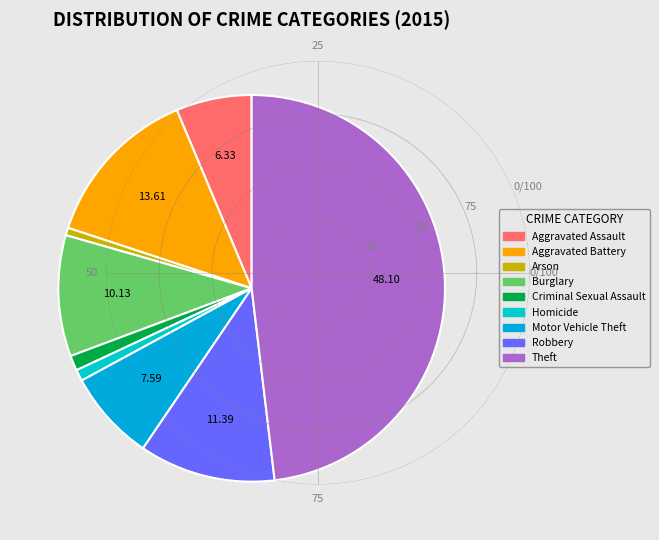

Rank the categories by value from highest to lowest.

Theft, Aggravated Battery, Robbery, Burglary, Motor Vehicle Theft, Aggravated Assault, Criminal Sexual Assault, Homicide, Arson